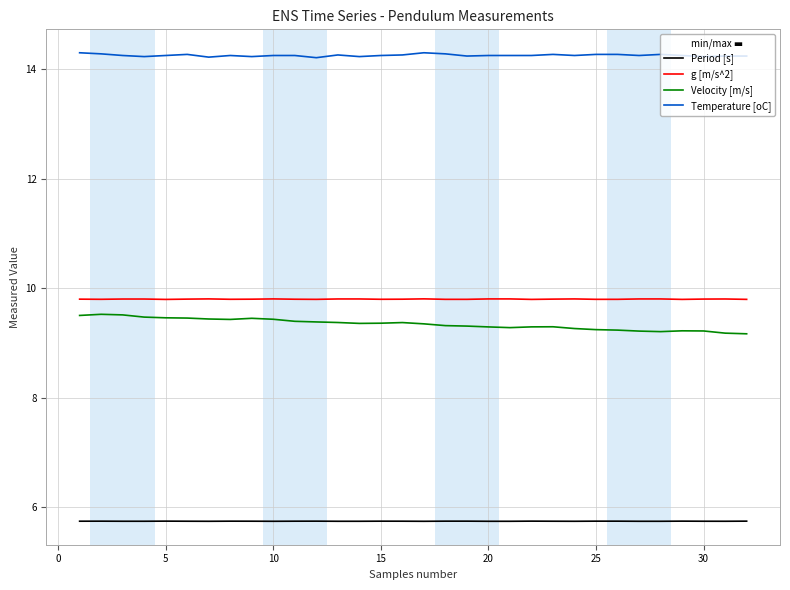

What is the maximum value for Period [s]?

5.7